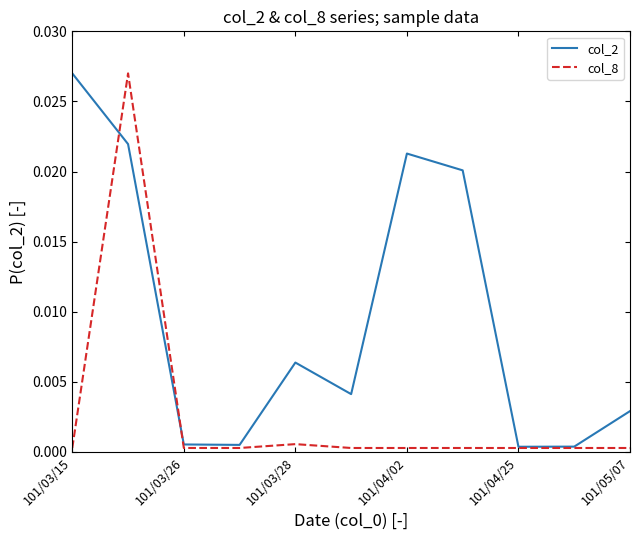

In col_2, how many points are higher than both neighbors (excluding endpoints)?

2